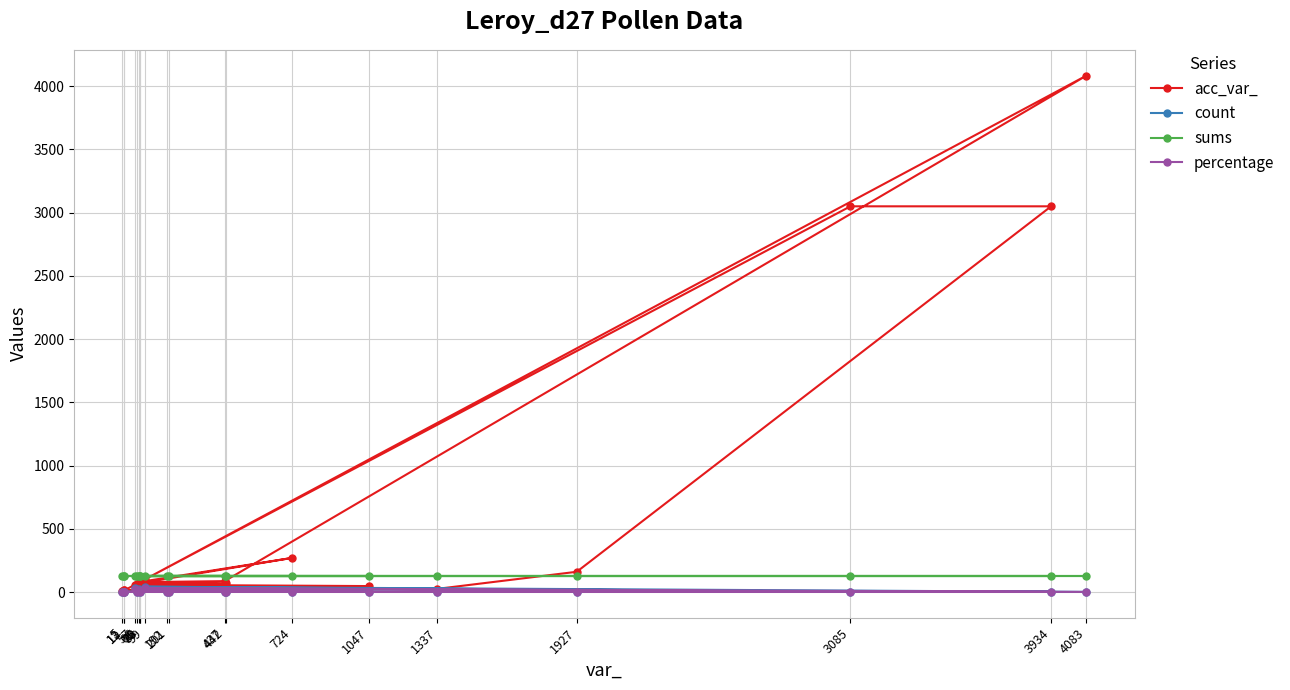

How many interior local valleys does the percentage series have?

4